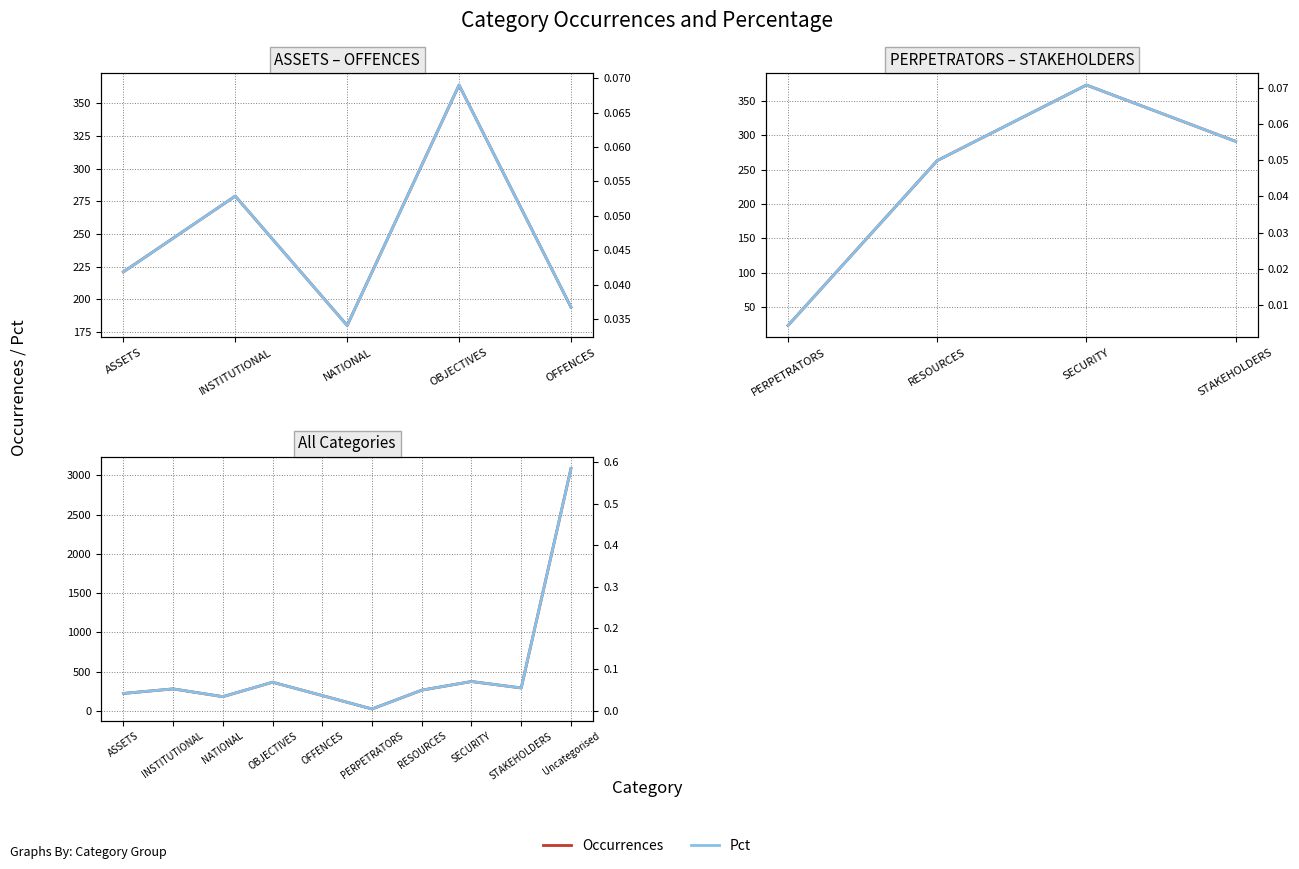

True or false: Pct has a value of 0.1 at RESOURCES.

False